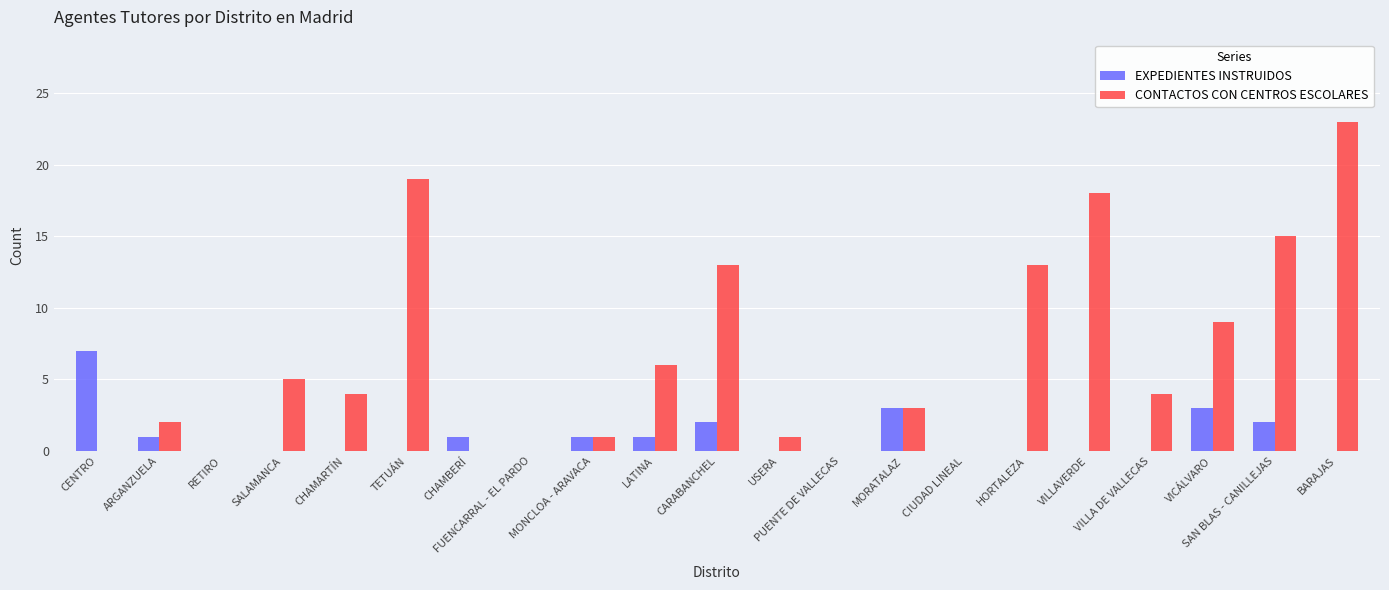

What is the highest value of the EXPEDIENTES INSTRUIDOS series?

7